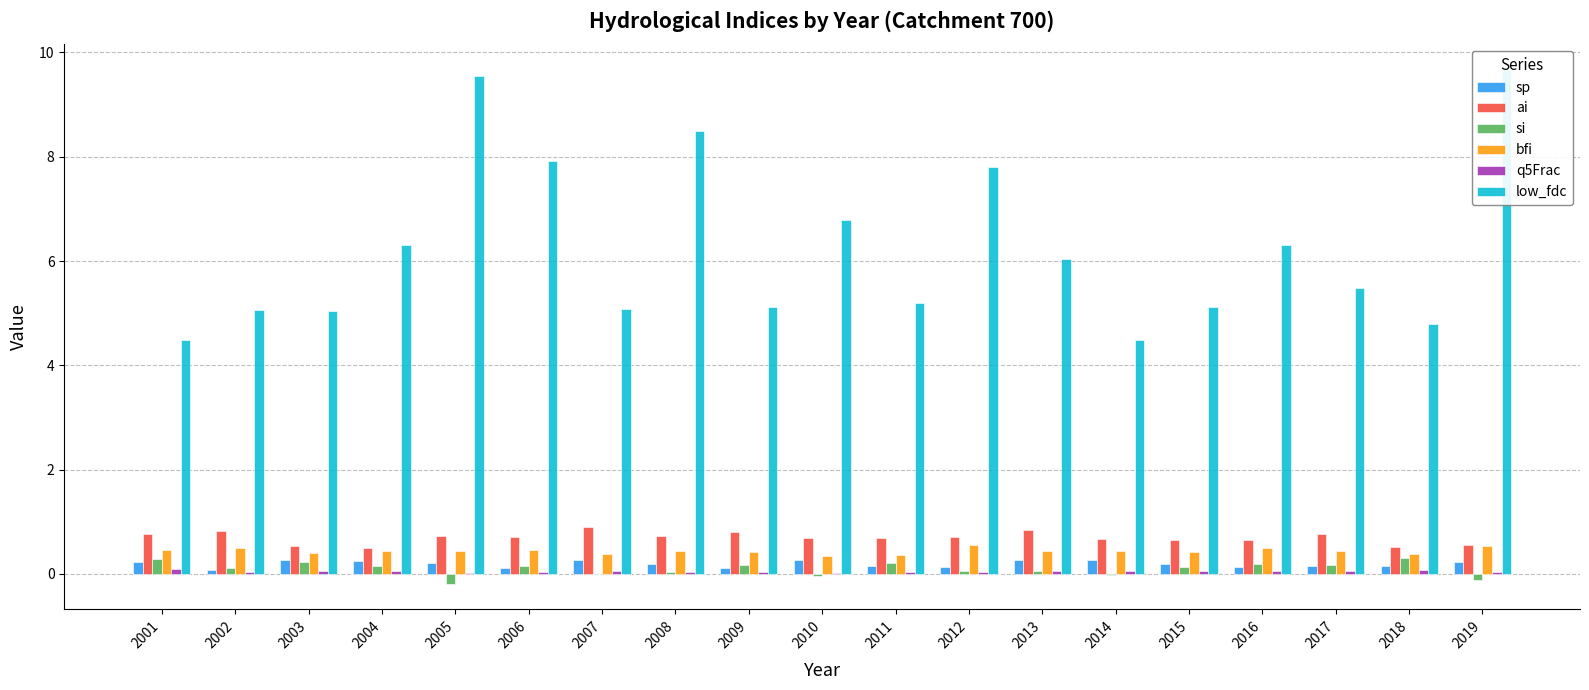

What is the difference between the sp values at 2004 and 2011?

0.1